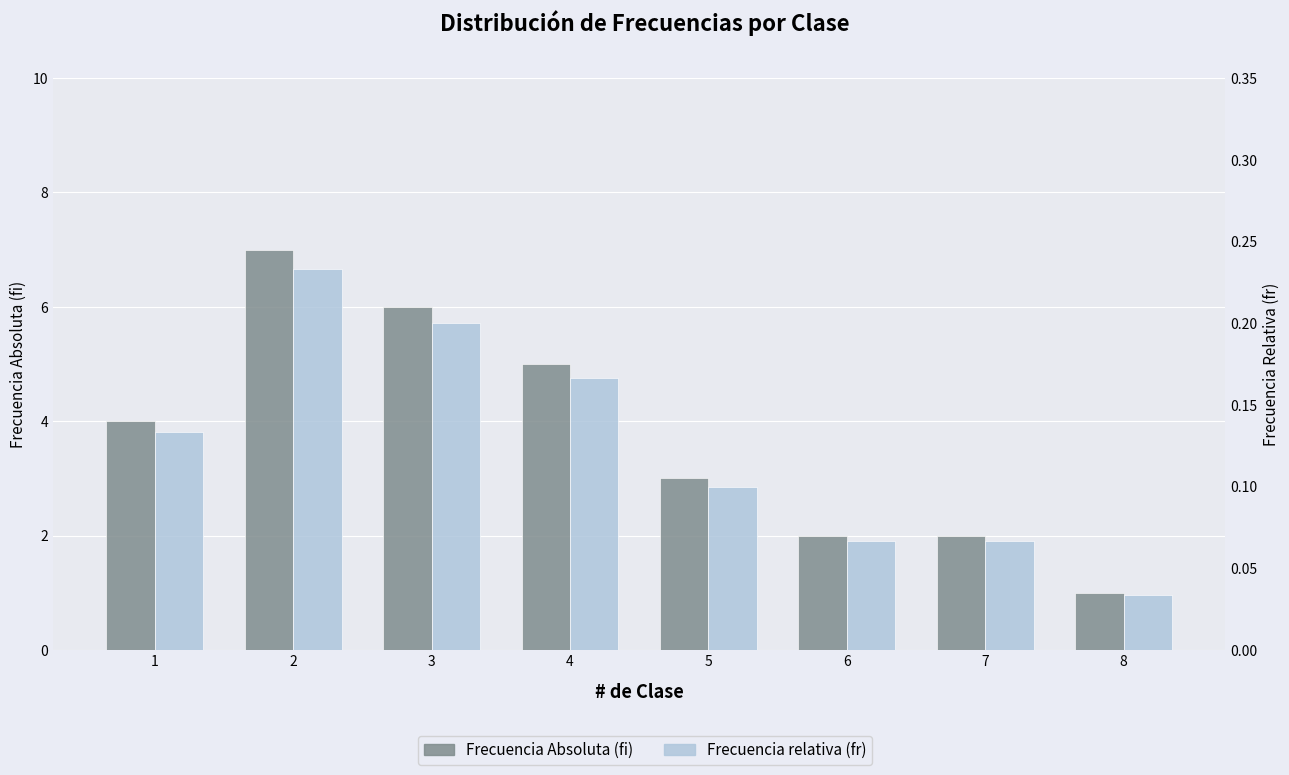

What is the sum of the Frecuencia relativa (fr) values at 7 and 2?

0.3